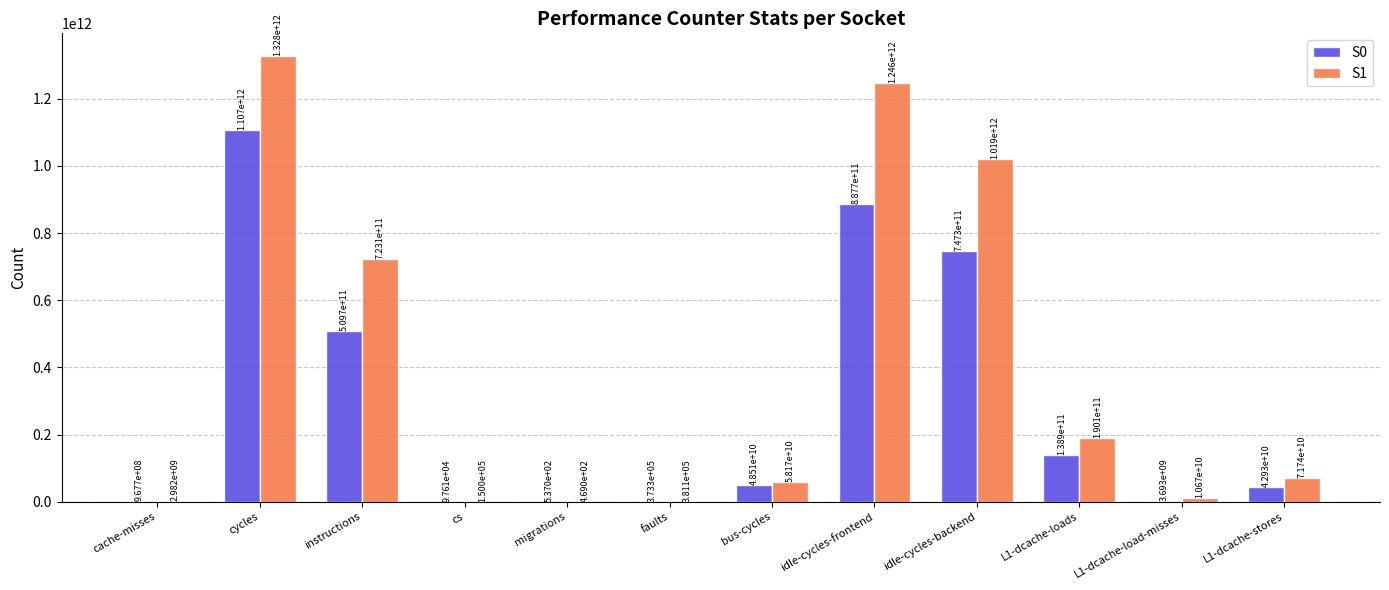

What is the greatest value displayed?

1328421010770